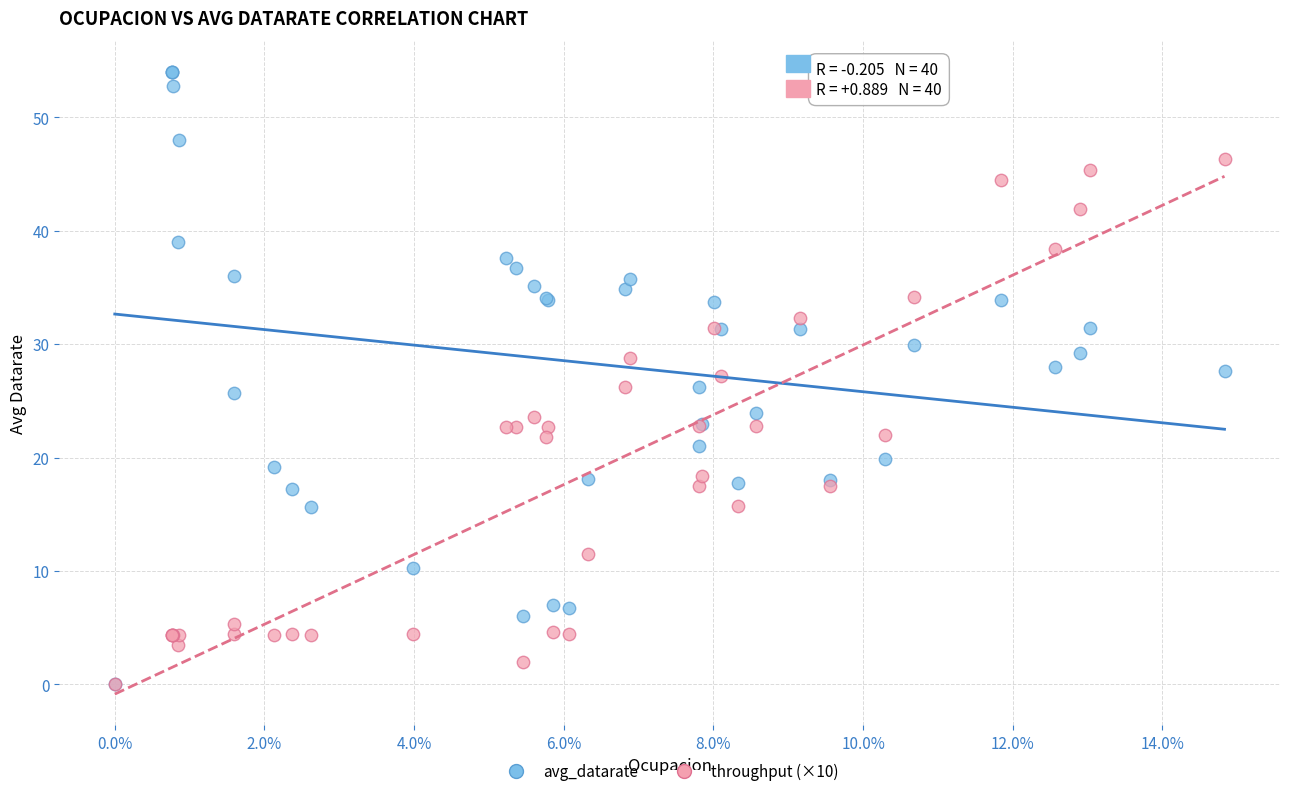

Which series reaches the maximum Y coordinate?

avg_datarate